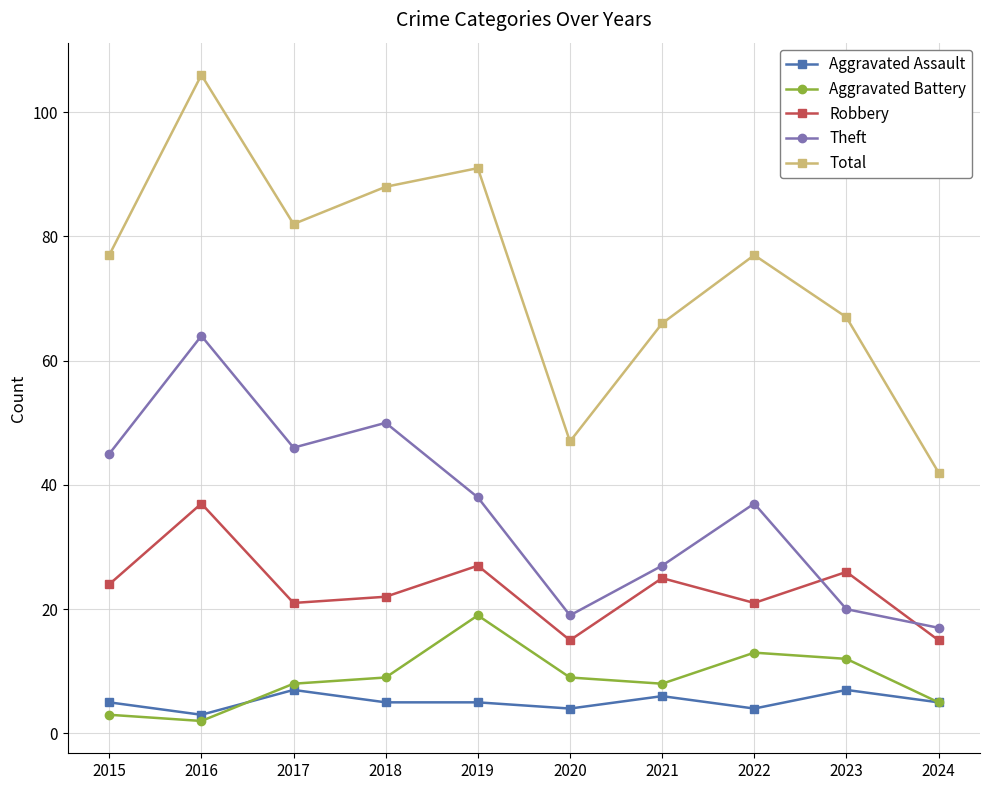

Reading left to right, what are all the values shown in this chart?

Aggravated Assault: 5	3	7	5	5	4	6	4	7	5
Aggravated Battery: 3	2	8	9	19	9	8	13	12	5
Robbery: 24	37	21	22	27	15	25	21	26	15
Theft: 45	64	46	50	38	19	27	37	20	17
Total: 77	106	82	88	91	47	66	77	67	42